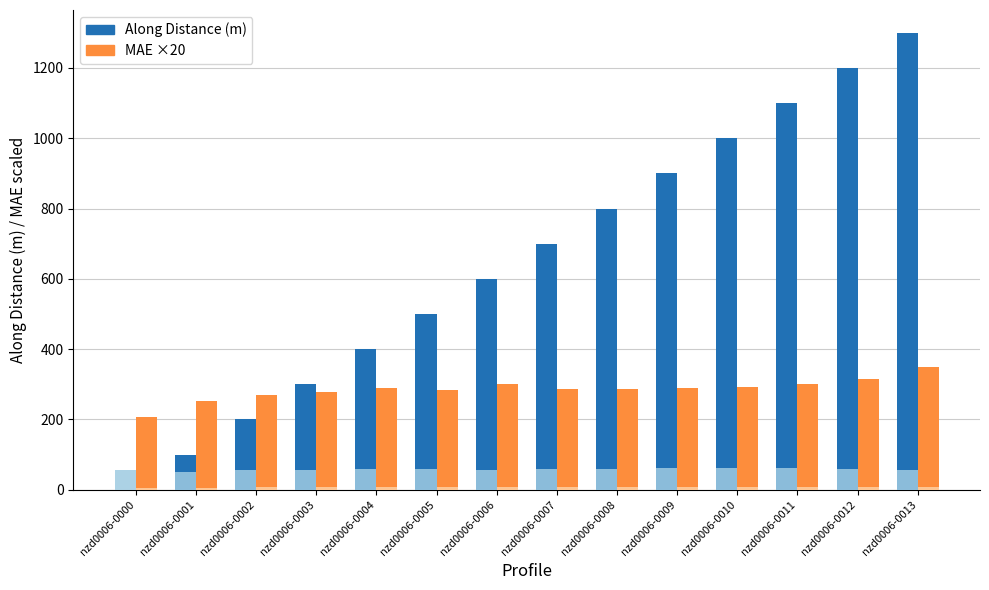

Which category has the lowest value across all series?

nzd0006-0000